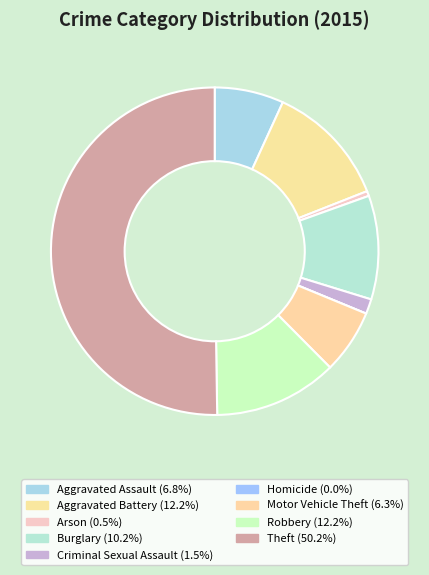

Do Criminal Sexual Assault and Aggravated Battery together represent more than half of the pie?

No